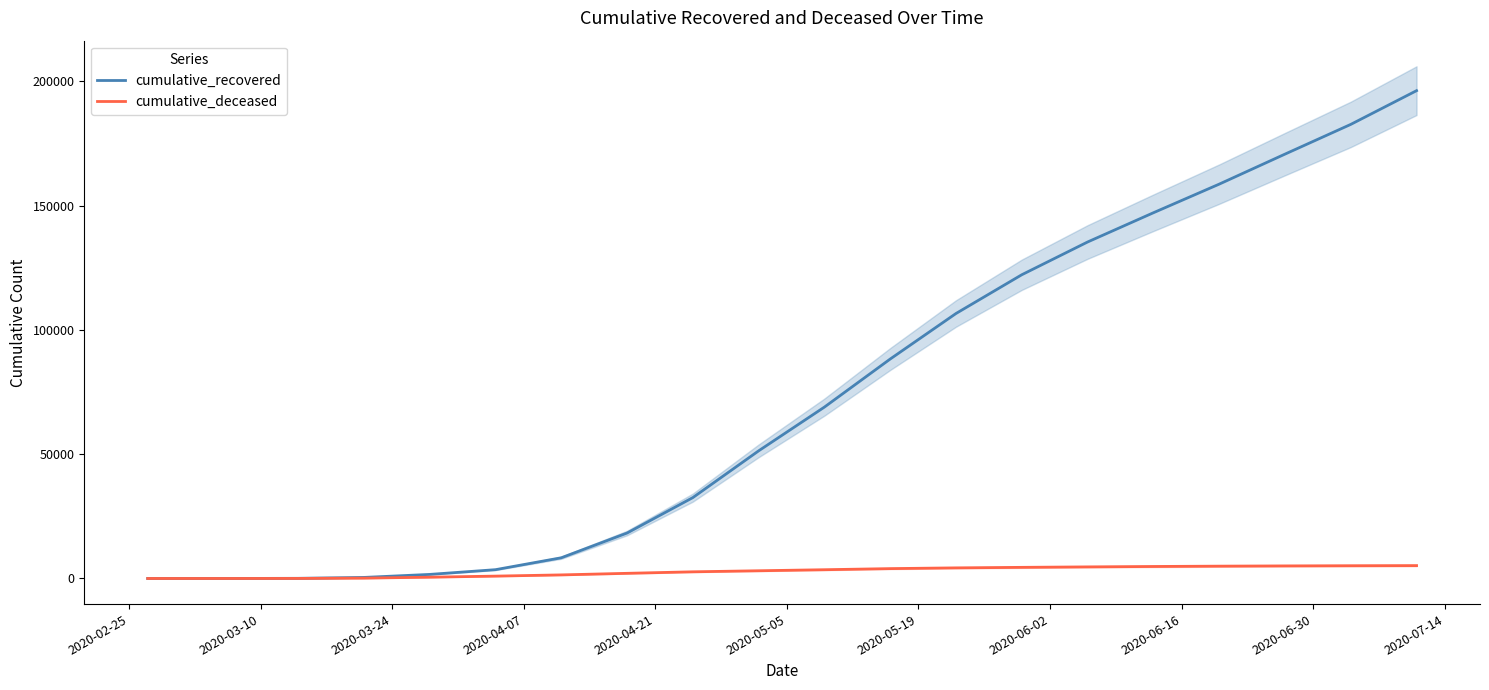

Count the number of categories in the chart.

20